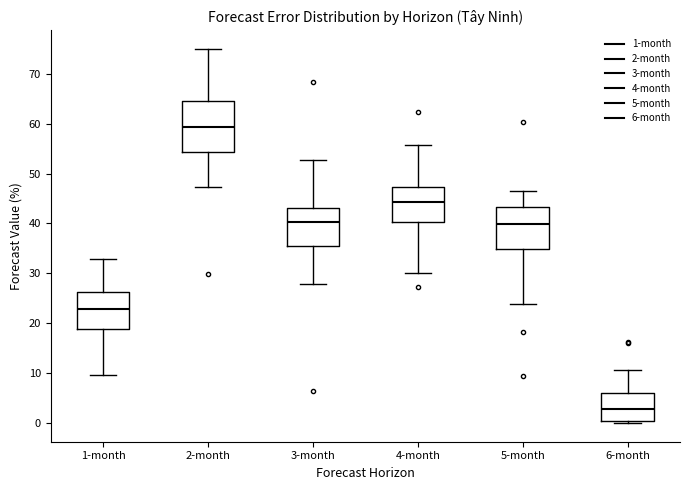

Where is the upper edge of the box for 4-month on the y-axis? The values are not printed on the chart, so give them approximately, as read against the axis.

47